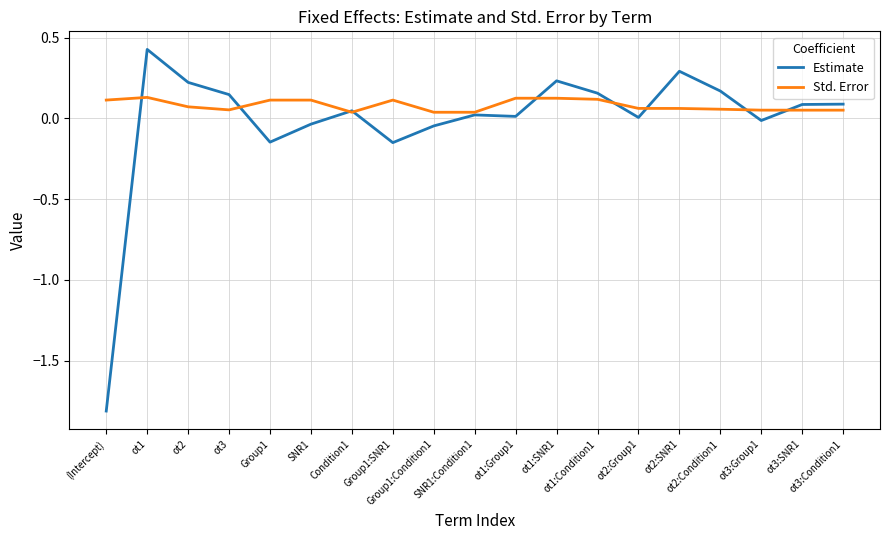

Rank the series by their maximum value, from highest to lowest.

Estimate, Std. Error